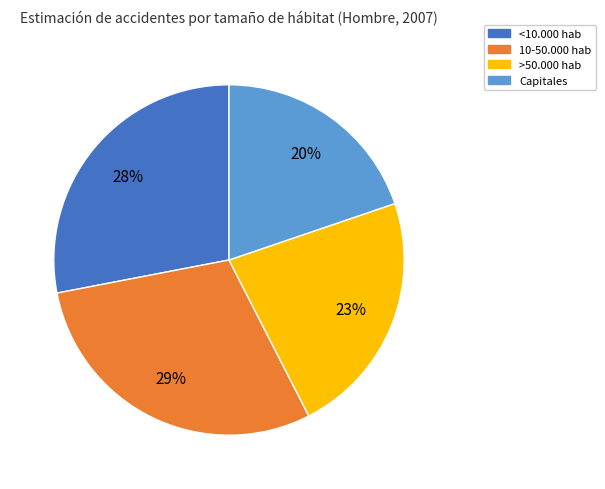

Count the number of slices in the pie.

4